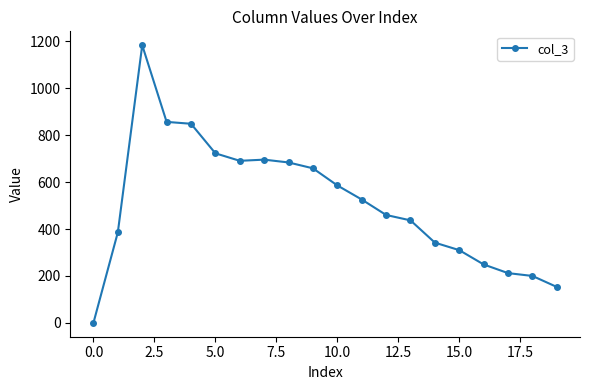

What is the maximum value shown in the chart?

1184